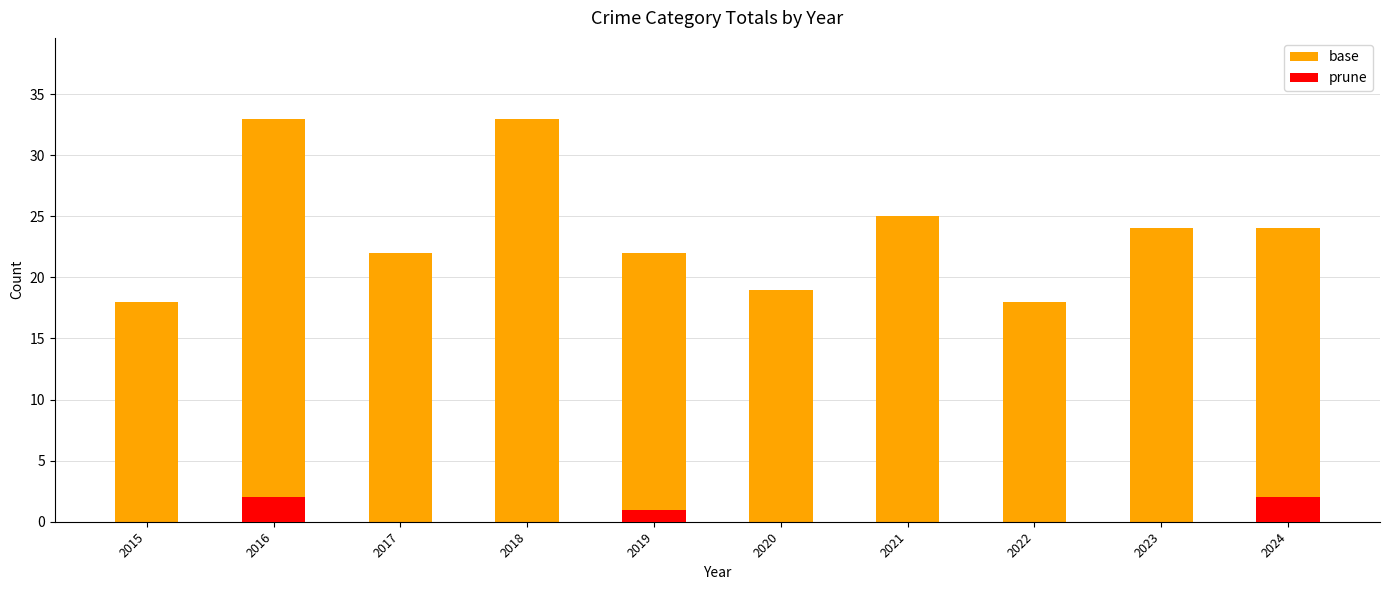

Is the value of base at 2015 greater than the value of prune at 2019?

Yes